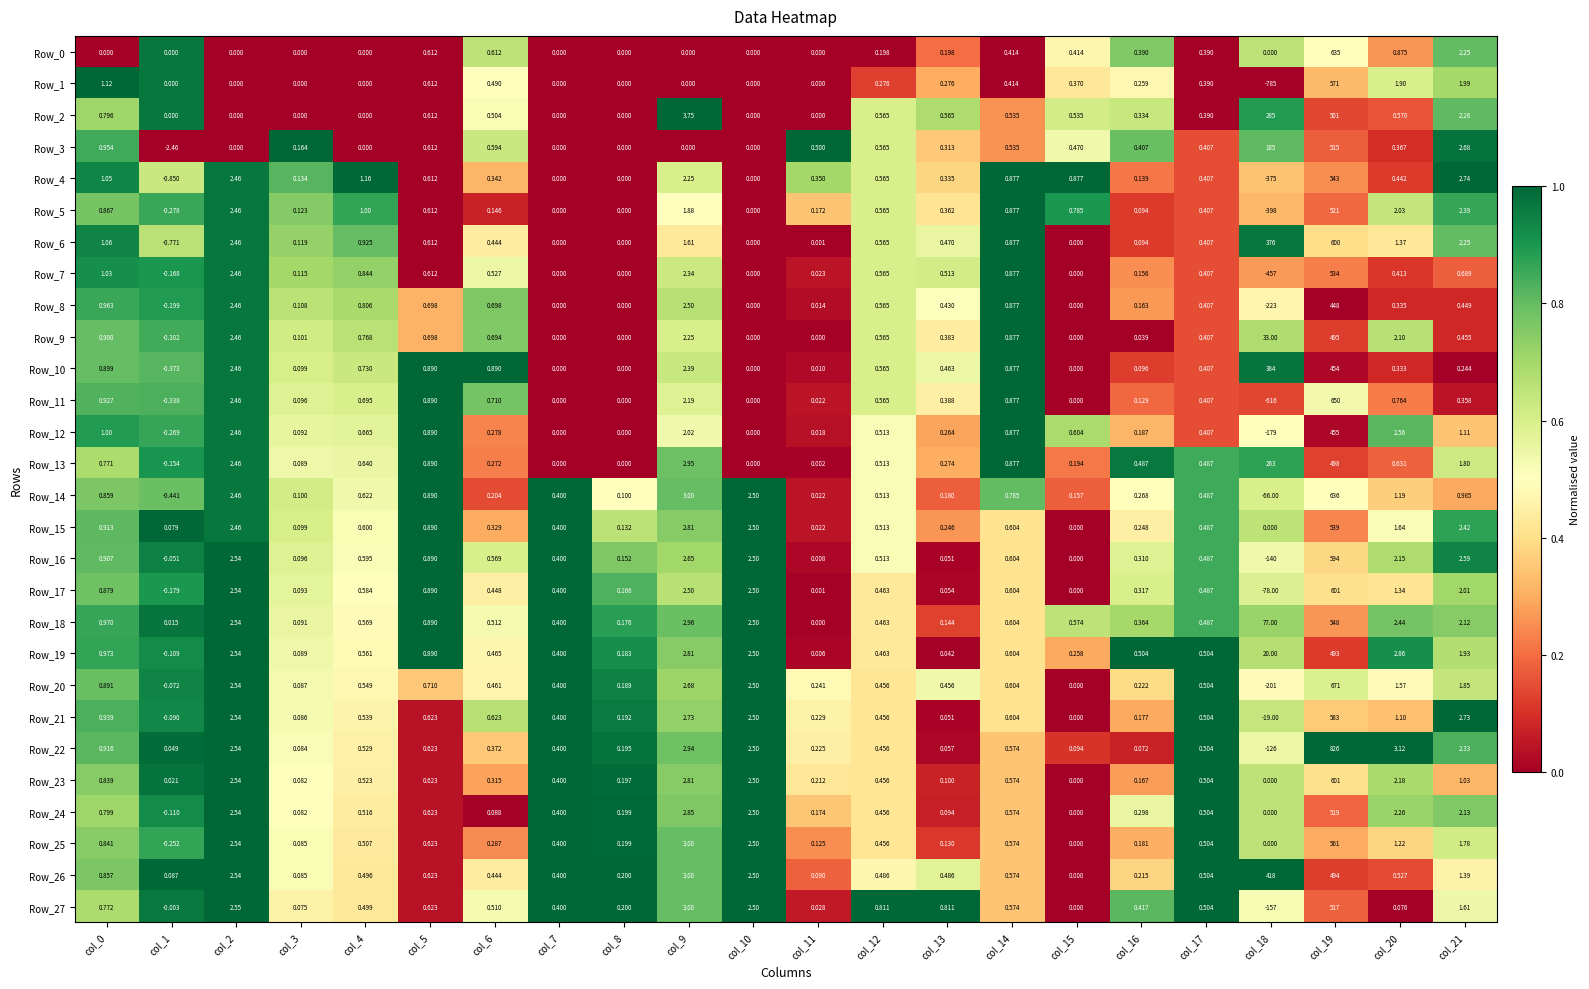

Is the value of Row_5 at col_19 greater than the value of Row_14 at col_1?

Yes